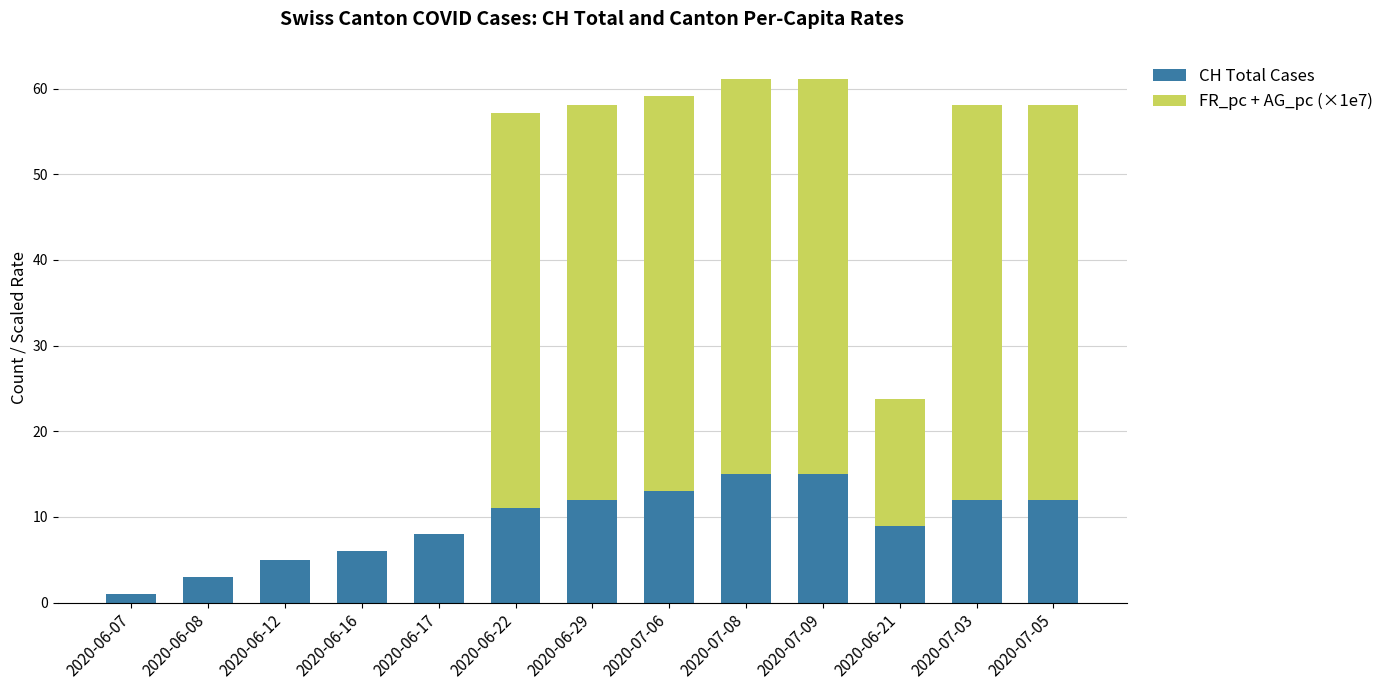

Reading left to right, what are the values for CH Total Cases?

2020-06-07=1.0	2020-06-08=3.0	2020-06-12=5.0	2020-06-16=6.0	2020-06-17=8.0	2020-06-22=11.0	2020-06-29=12.0	2020-07-06=13.0	2020-07-08=15.0	2020-07-09=15.0	2020-06-21=9.0	2020-07-03=12.0	2020-07-05=12.0